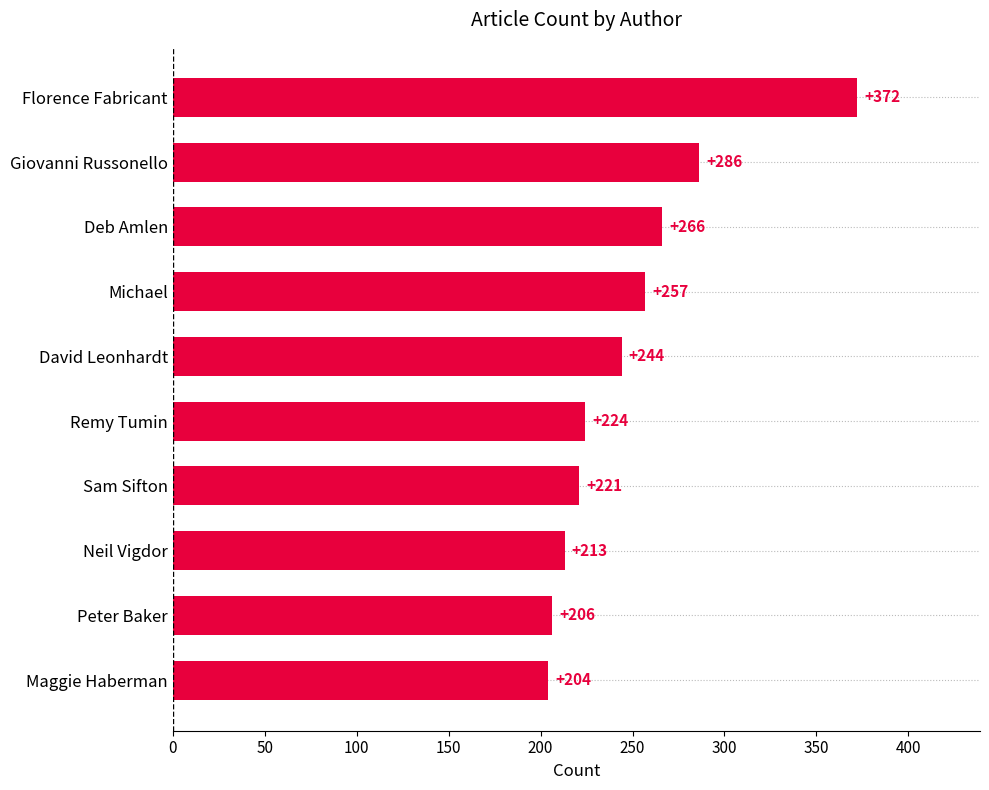

Which has a higher value, Remy Tumin or Sam Sifton?

Remy Tumin